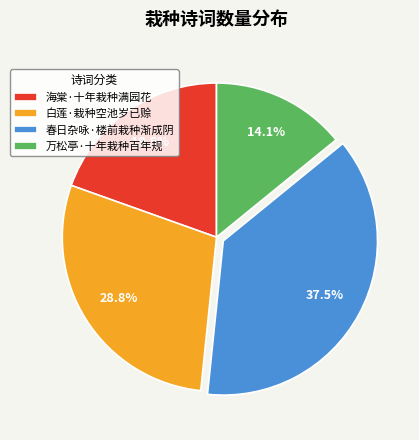

What percentage is NOT represented by 万松亭·十年栽种百年规?

85.9%